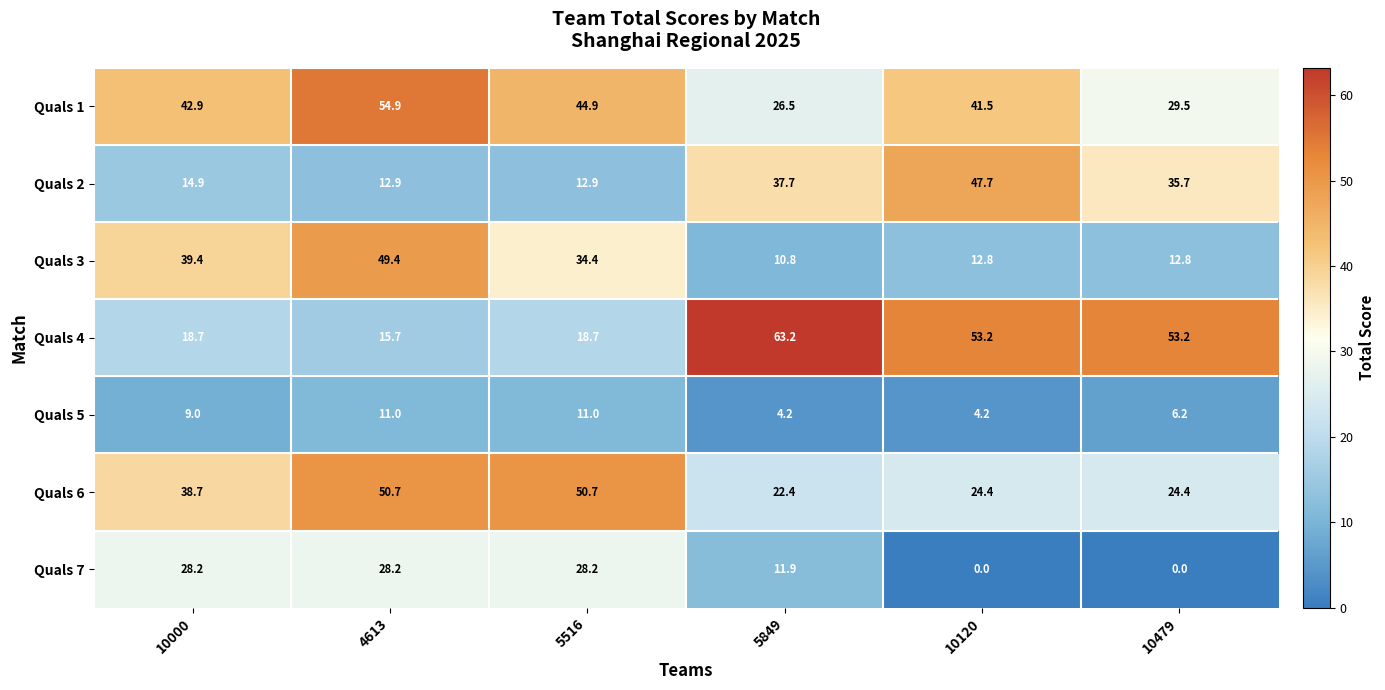

The value of Quals 3 at 10000 is 25.7. True or false?

False